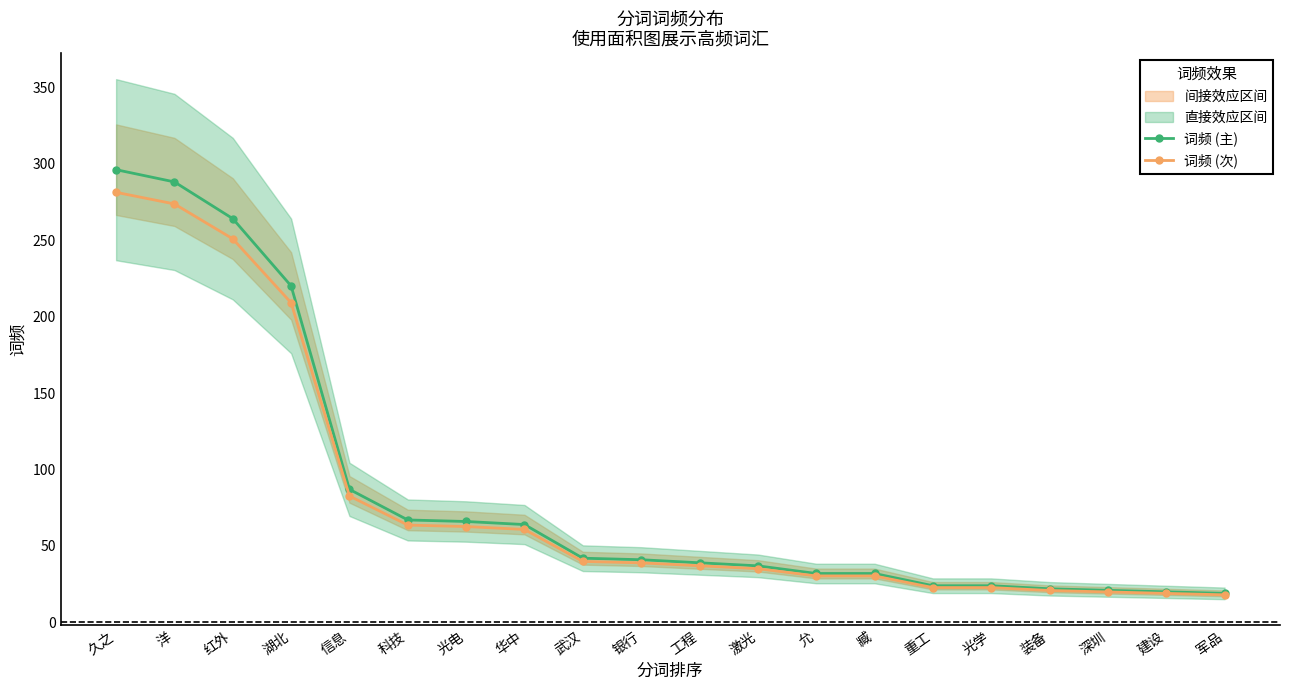

What is the minimum value shown in the chart?

18.1